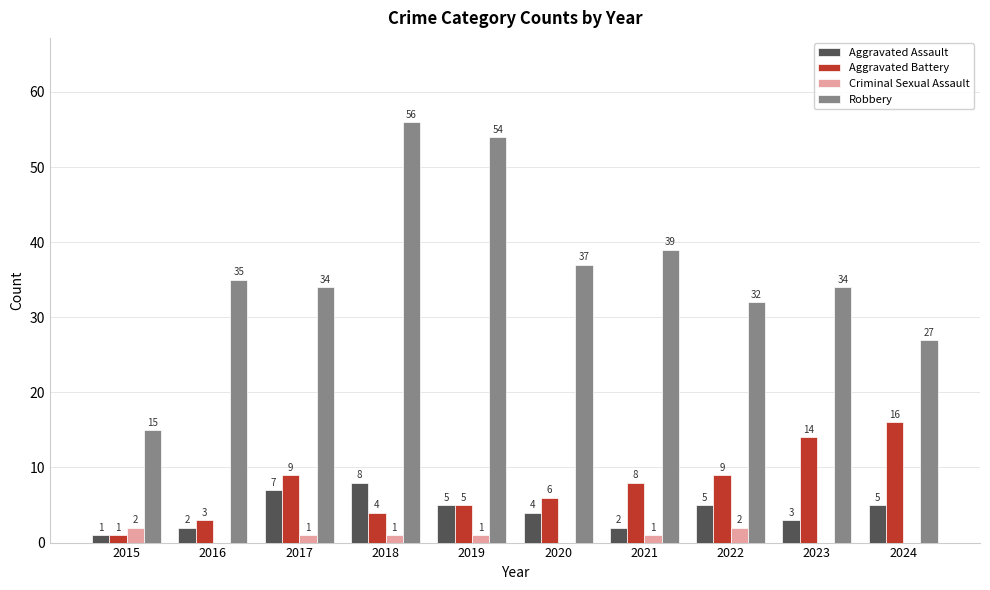

What is the average value of the Robbery series?

36